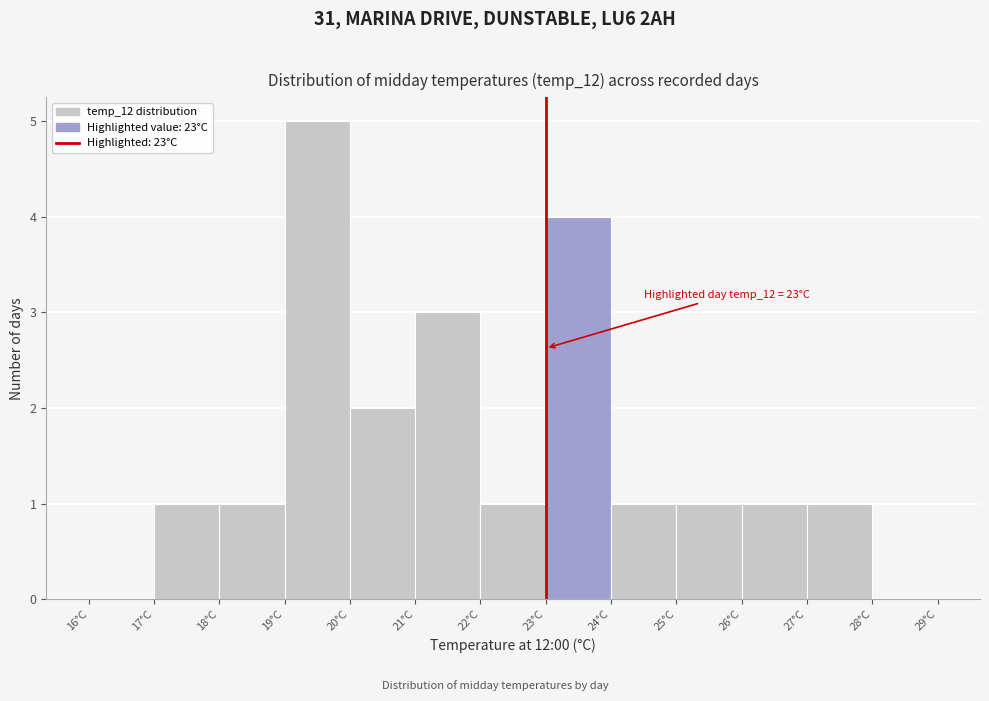

Over which range of the x-axis is the bar tallest?

19 to 20